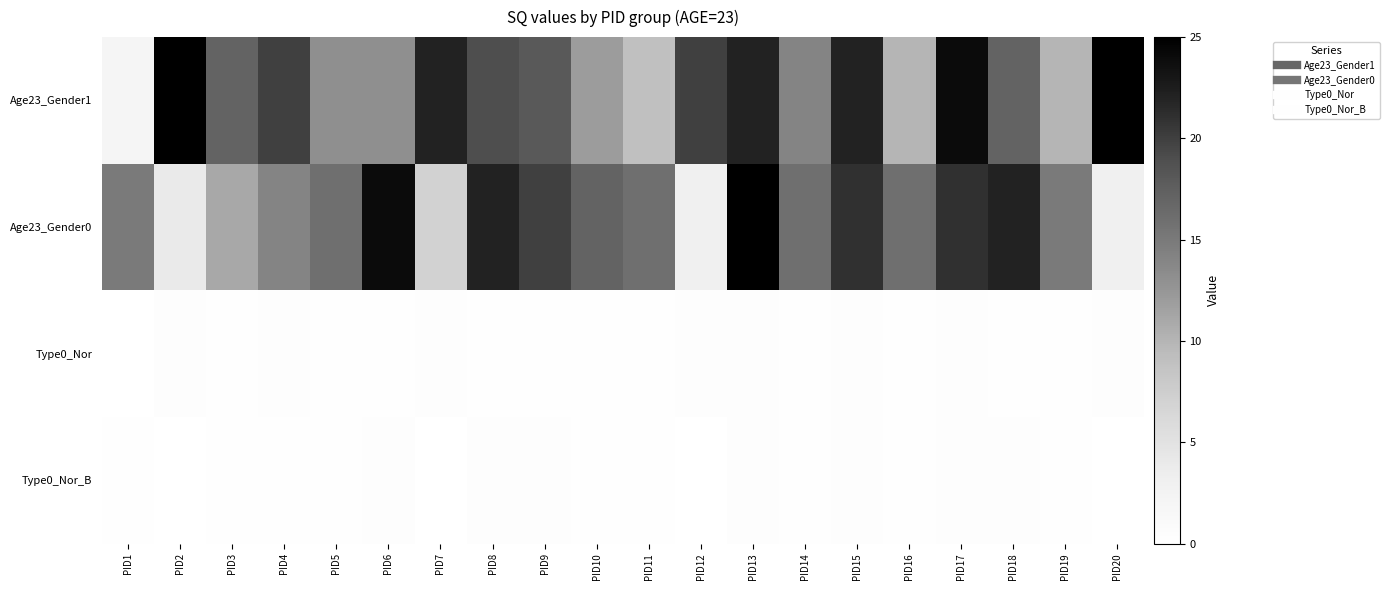

Between PID6 and PID14, which is larger?

PID14